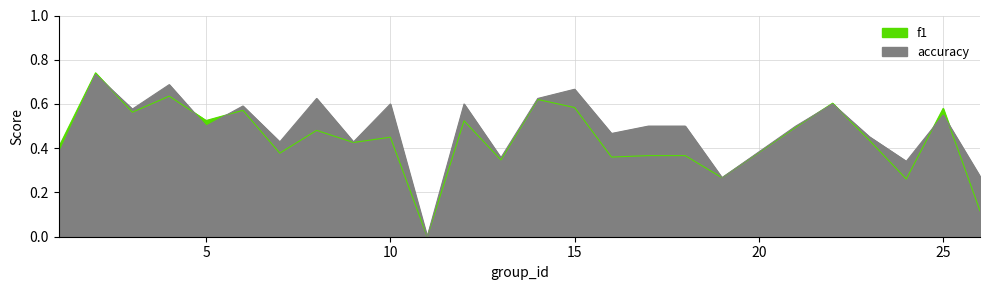

Reading left to right, what are all the values shown in this chart?

f1: 0.4	0.7	0.6	0.6	0.5	0.6	0.4	0.5	0.4	0.5	0.0	0.5	0.3	0.6	0.6	0.4	0.4	0.4	0.3	0.5	0.6	0.4	0.3	0.6	0.1
accuracy: 0.4	0.7	0.6	0.7	0.5	0.6	0.4	0.6	0.4	0.6	0.0	0.6	0.4	0.6	0.7	0.5	0.5	0.5	0.3	0.5	0.6	0.5	0.3	0.6	0.3